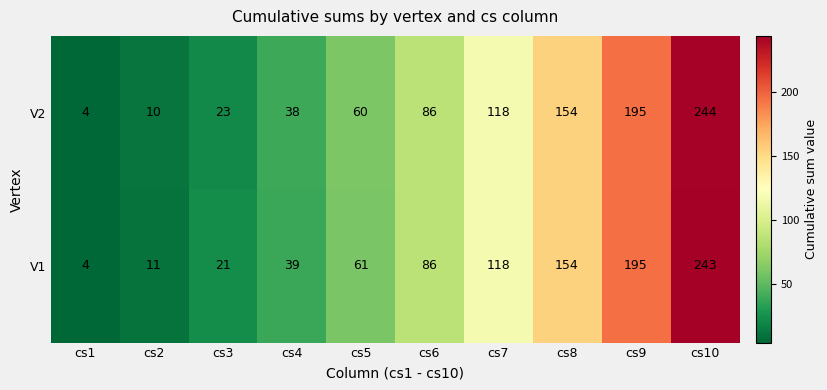

Count the number of data series in this chart.

2